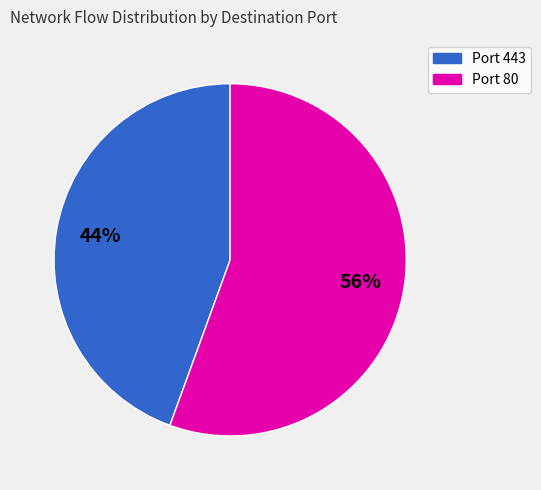

Is there any slice that represents more than half of the pie?

Yes